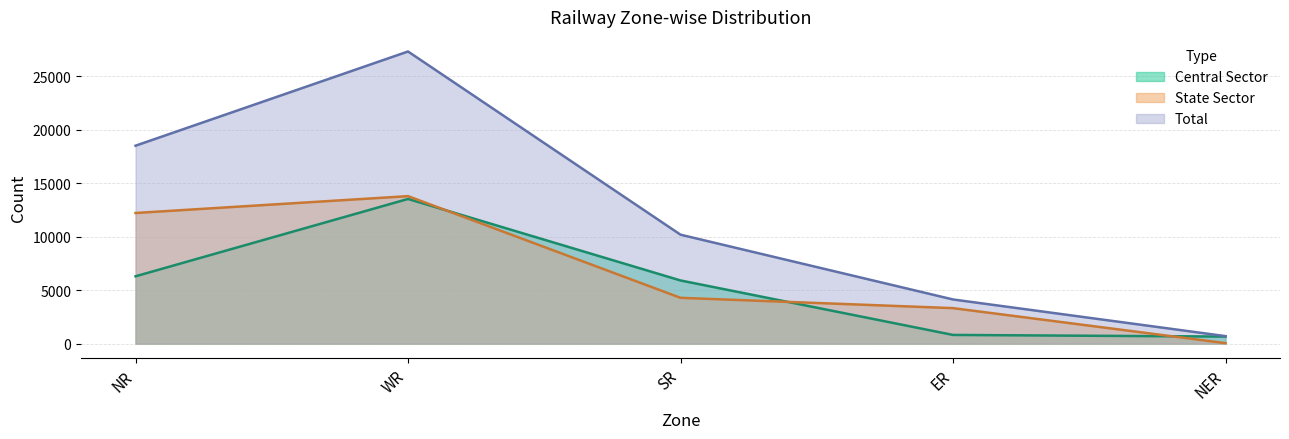

Which series changed the most between WR and ER?

Total